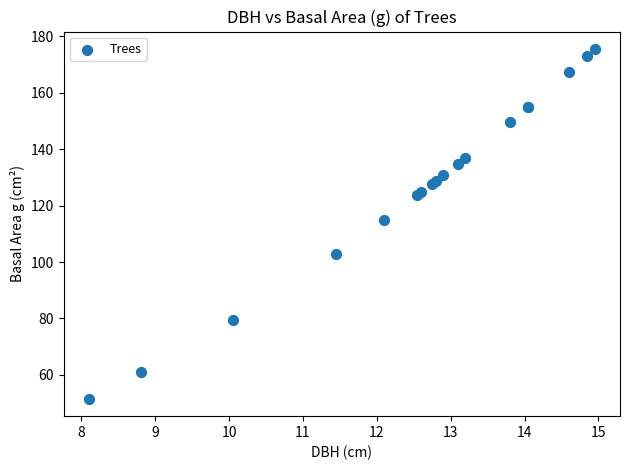

What Y value in the scatter plot is closest to 113?

115.0